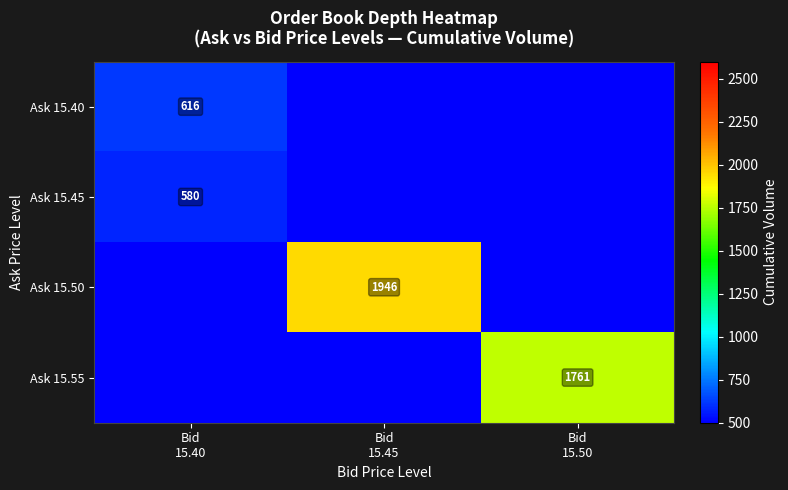

What is the sum of all Ask 15.40 values?

616.0